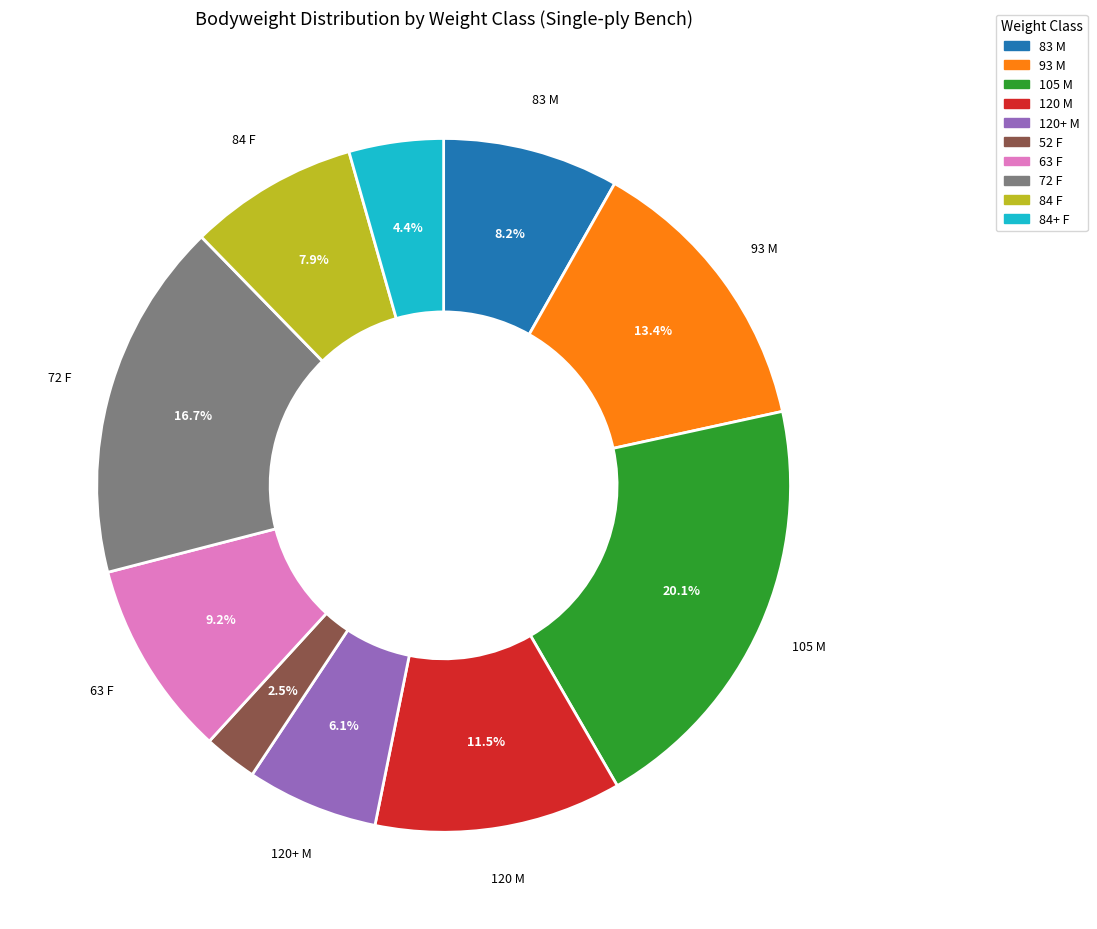

What is the ratio of the value at 93 M to the value at 120 M?

1.2